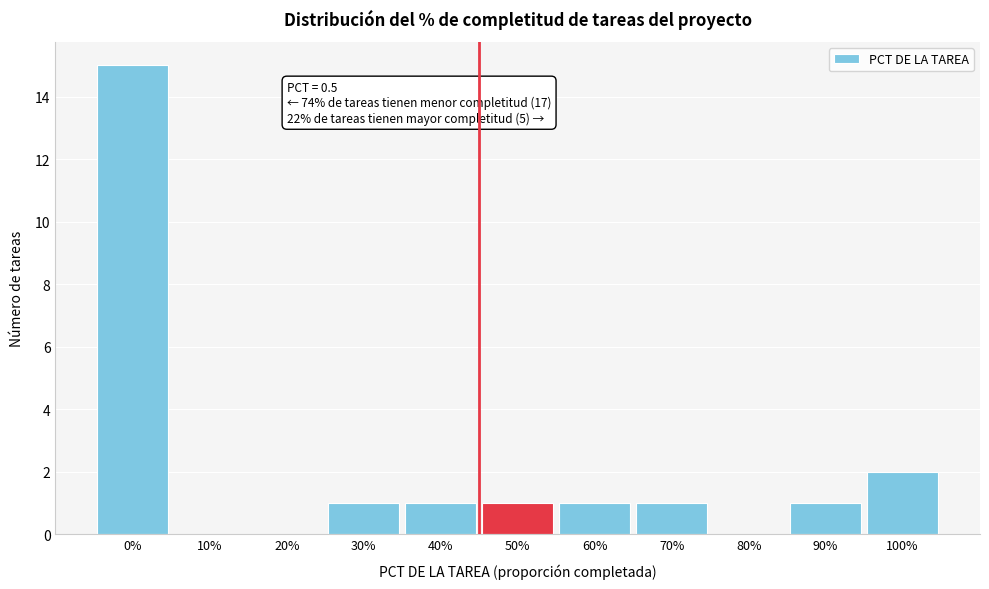

Reading left to right, extract all data points from this chart.

0%=15	10%=0	20%=0	30%=1	40%=1	50%=1	60%=1	70%=1	80%=0	90%=1	100%=2